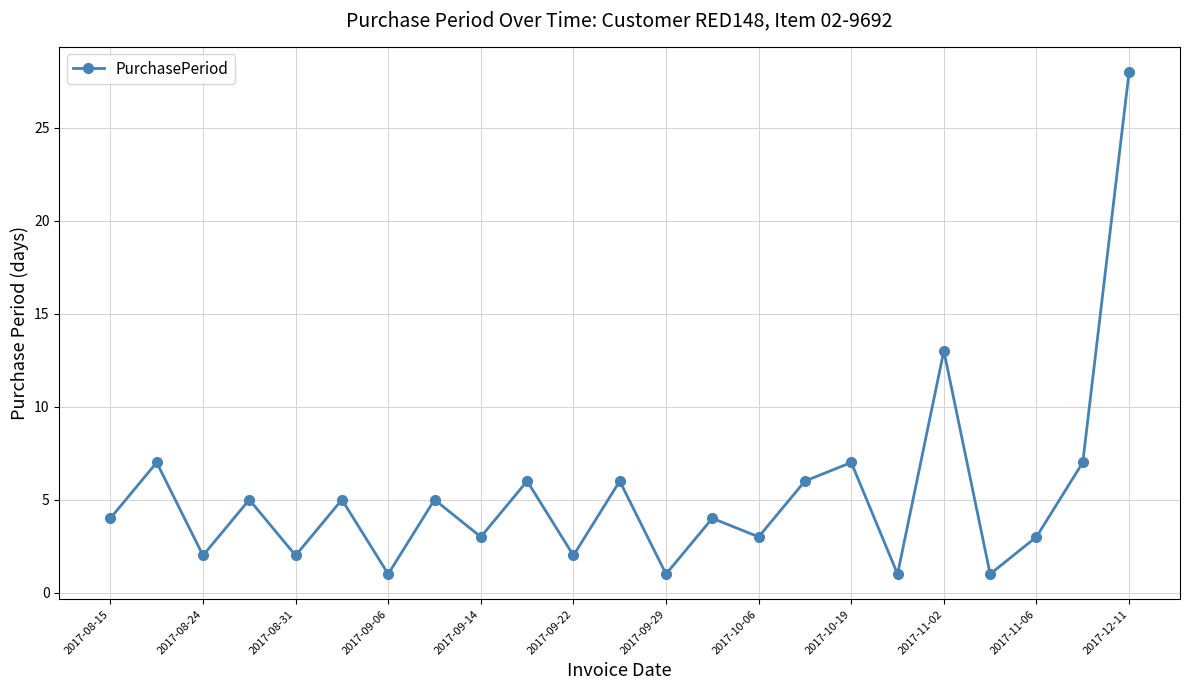

How many interior local peaks (higher than both neighbors) does the data have?

9